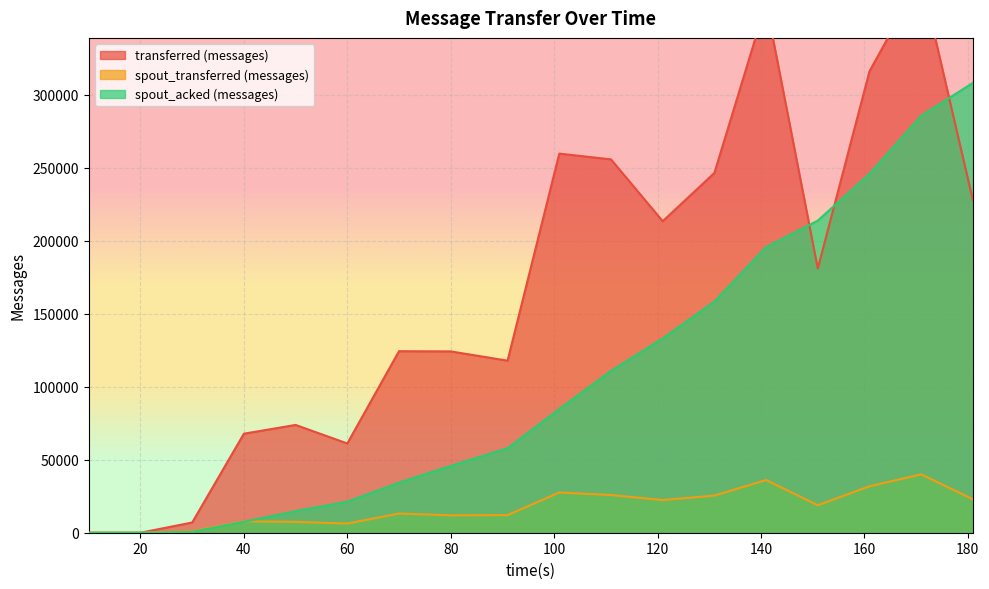

Is the value of transferred (messages) at 80 greater than the value of spout_transferred (messages) at 20?

Yes